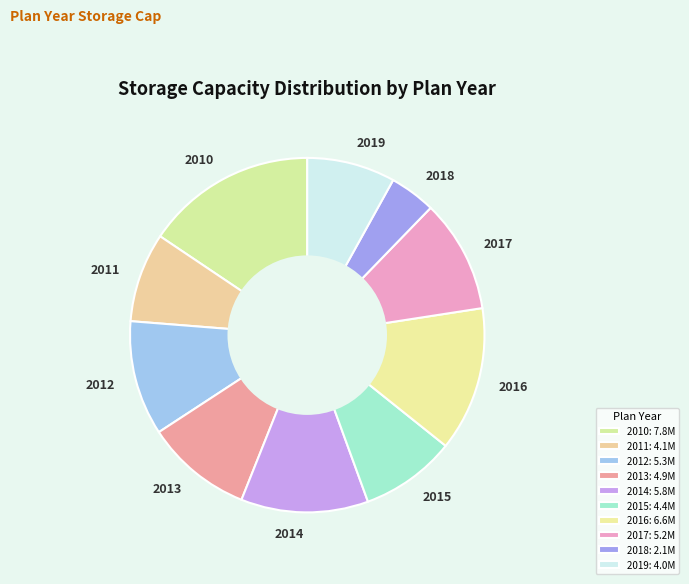

Approximately how many times larger is the value at 2011 compared to 2017?

0.8